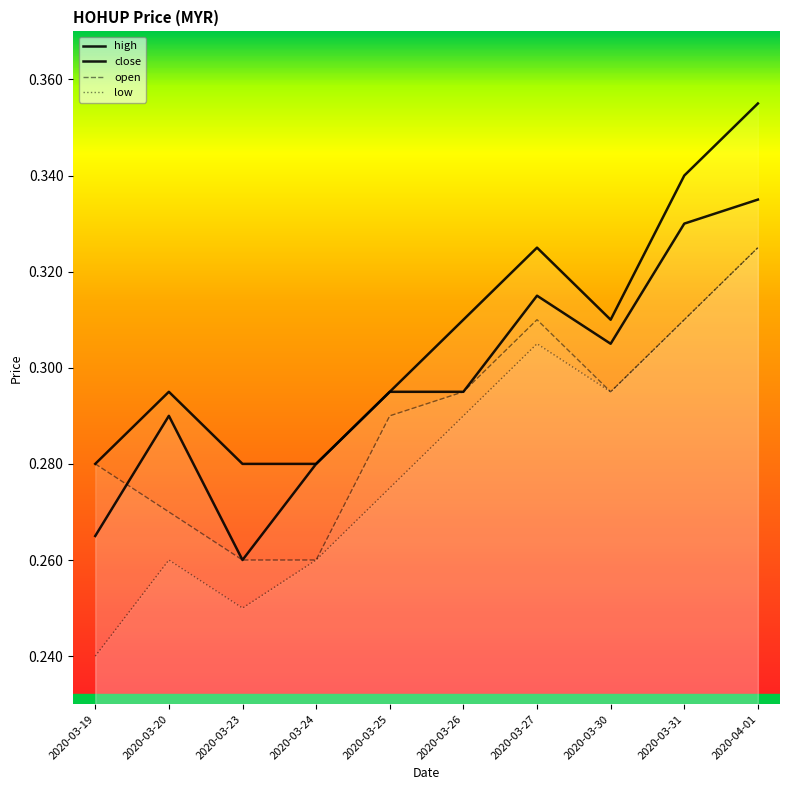

List the series in order of their peak value, highest first.

high, close, open, low